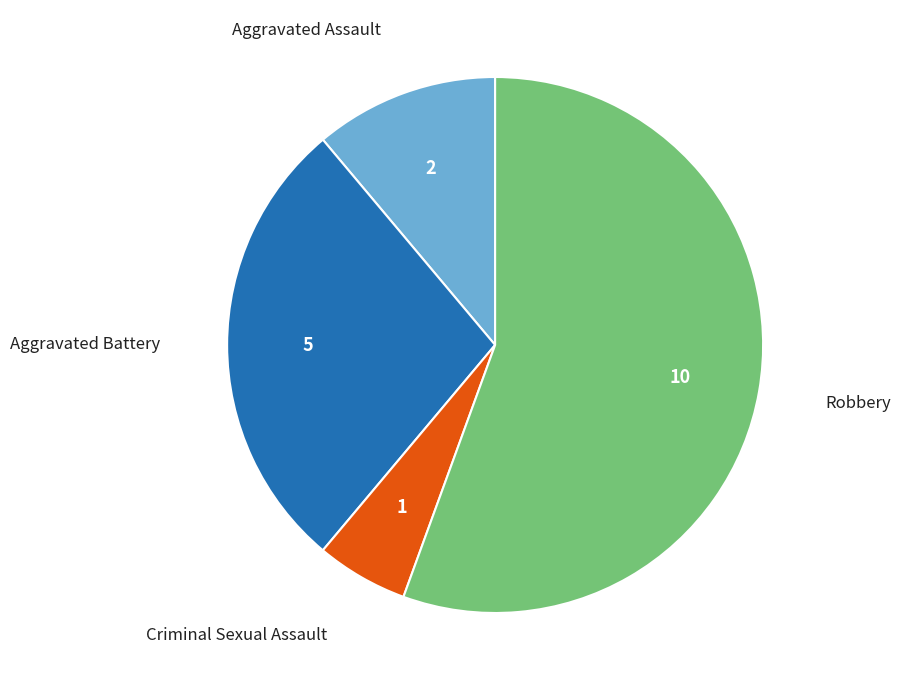

Does any single category account for the majority?

Yes